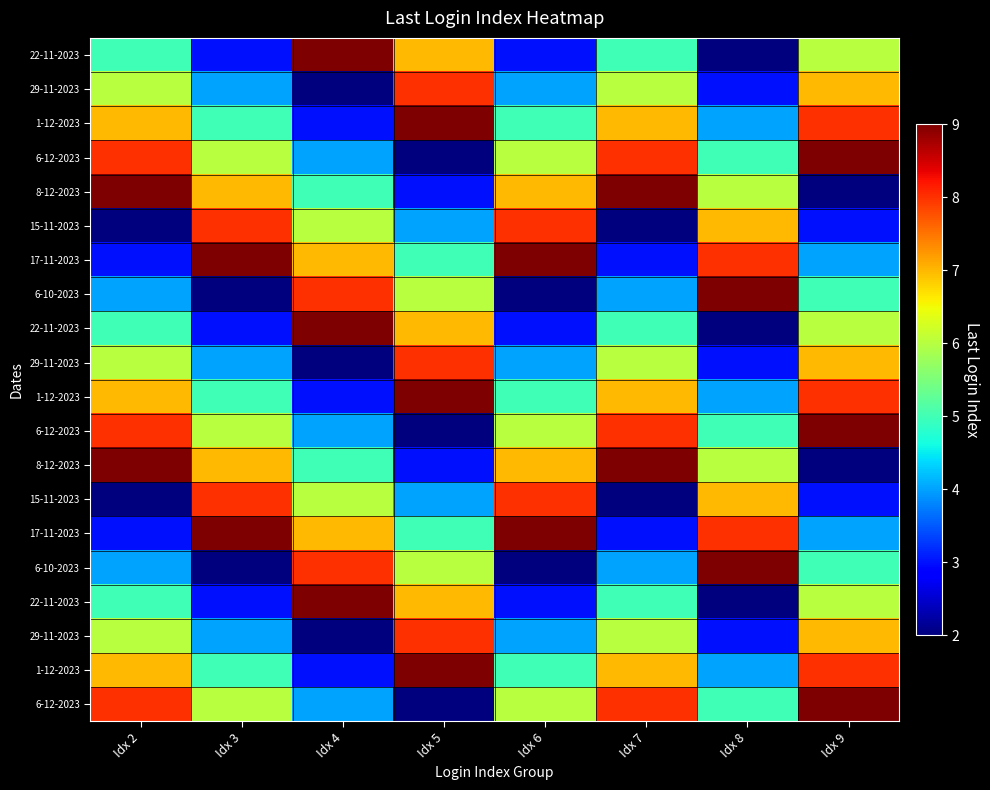

What is the difference between the highest and lowest values at Idx 9?

7